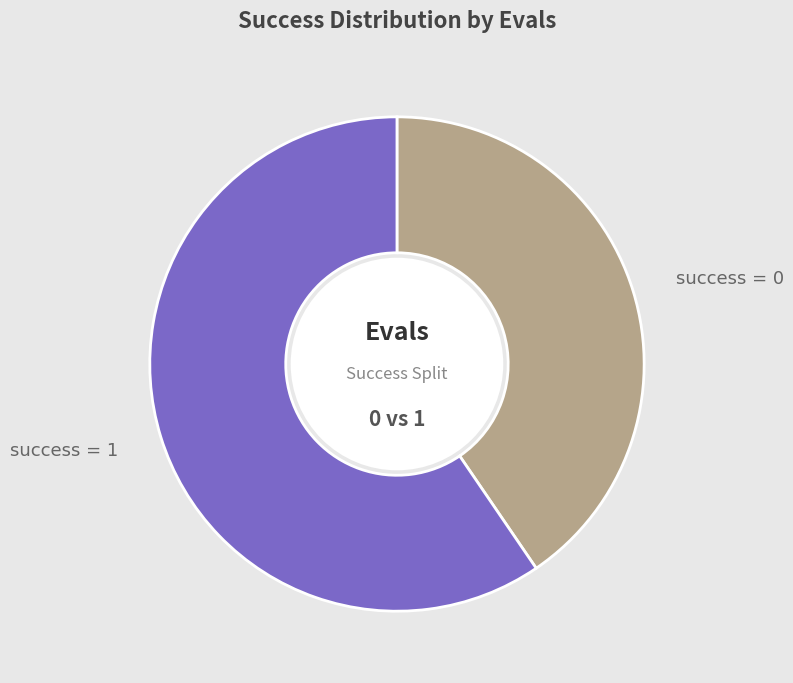

Is there any slice that represents more than half of the pie?

Yes